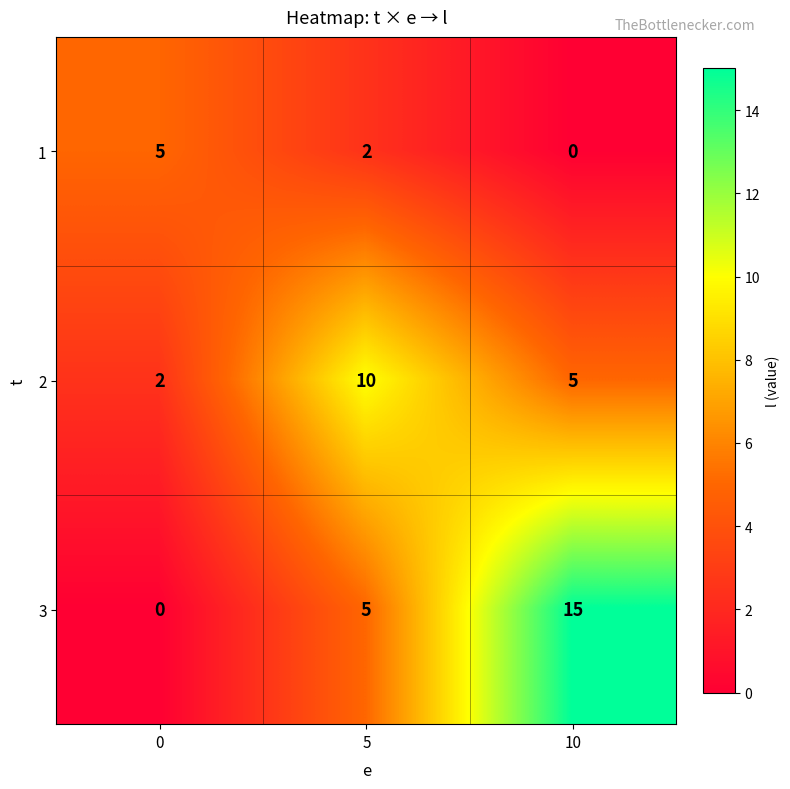

List the series in order of their overall mean, highest first.

3, 2, 1